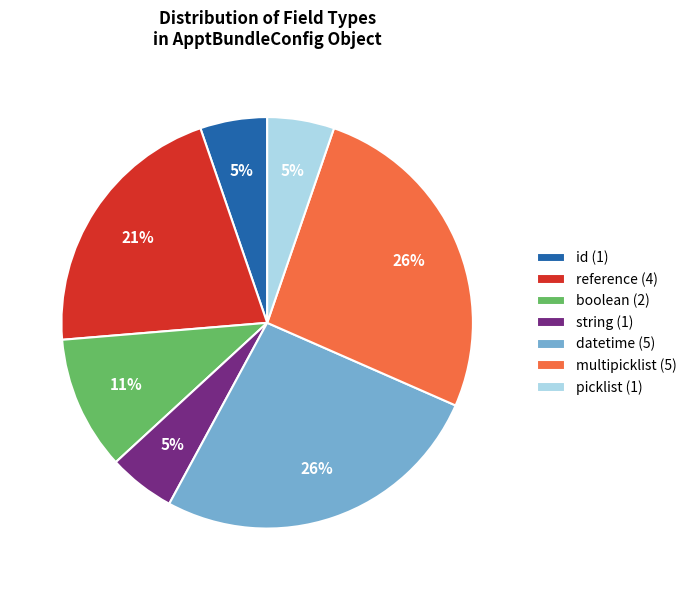

Is there any slice that represents more than half of the pie?

No